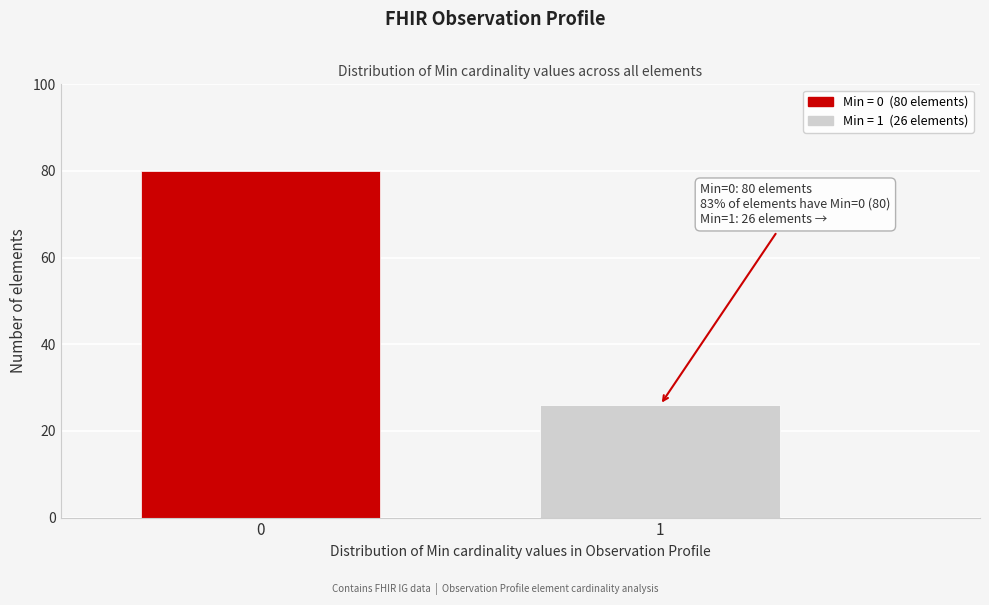

Reading left to right, transcribe all the data shown in this chart.

80	26